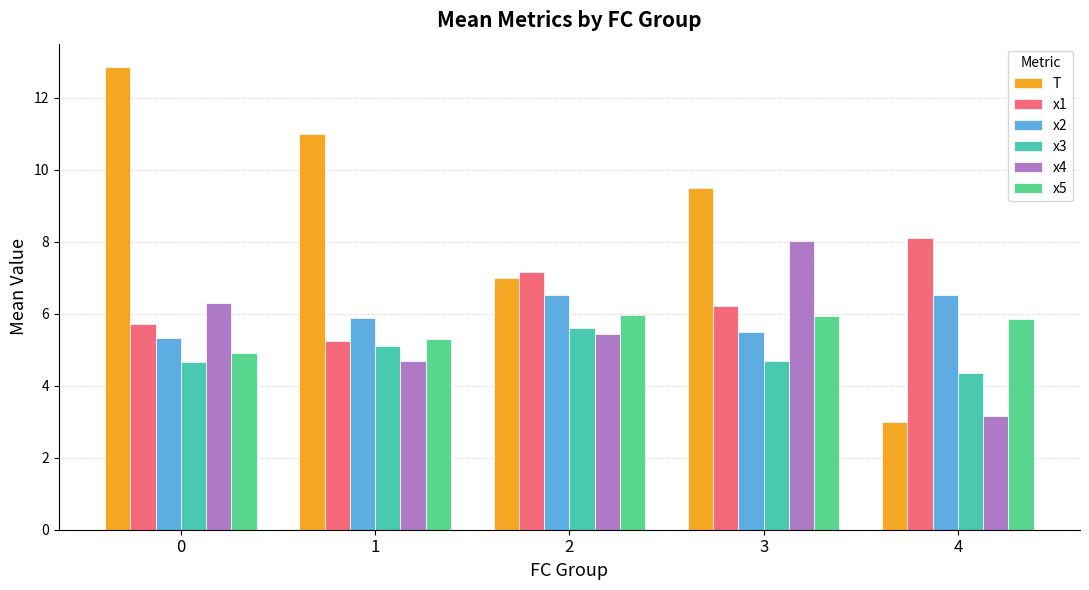

What is the average value of the x1 series?

6.5